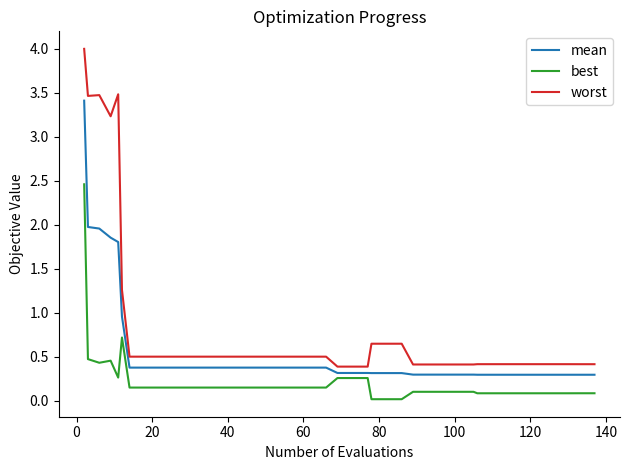

Which series has the widest spread of values?

worst